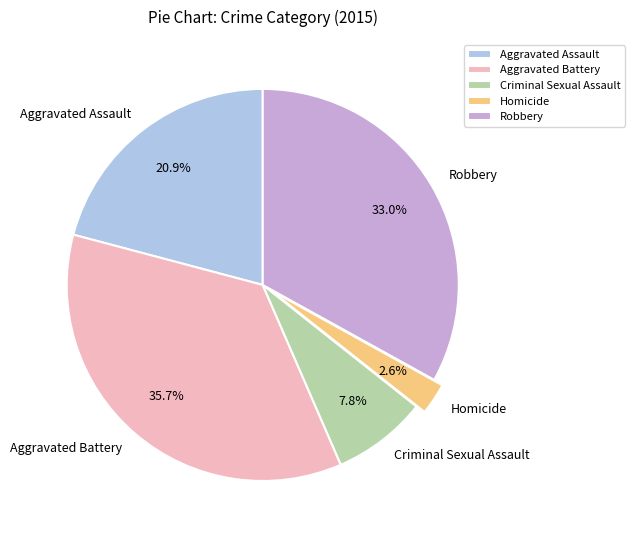

Does any single category account for the majority?

No